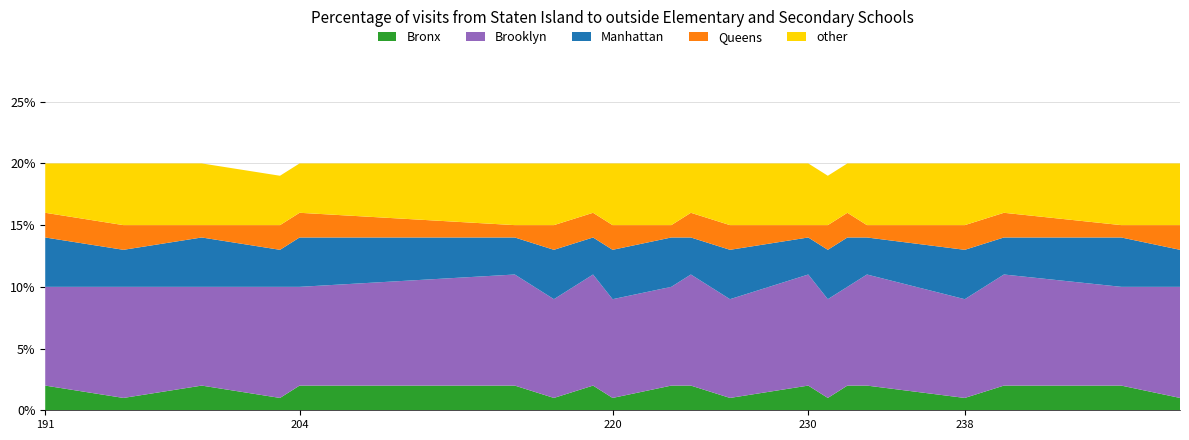

Reading right to left, transcribe all the data shown in this chart.

249	246	240	238	233	232	231	230	226	224	223	220	219	217	215	204	203	199	195	191